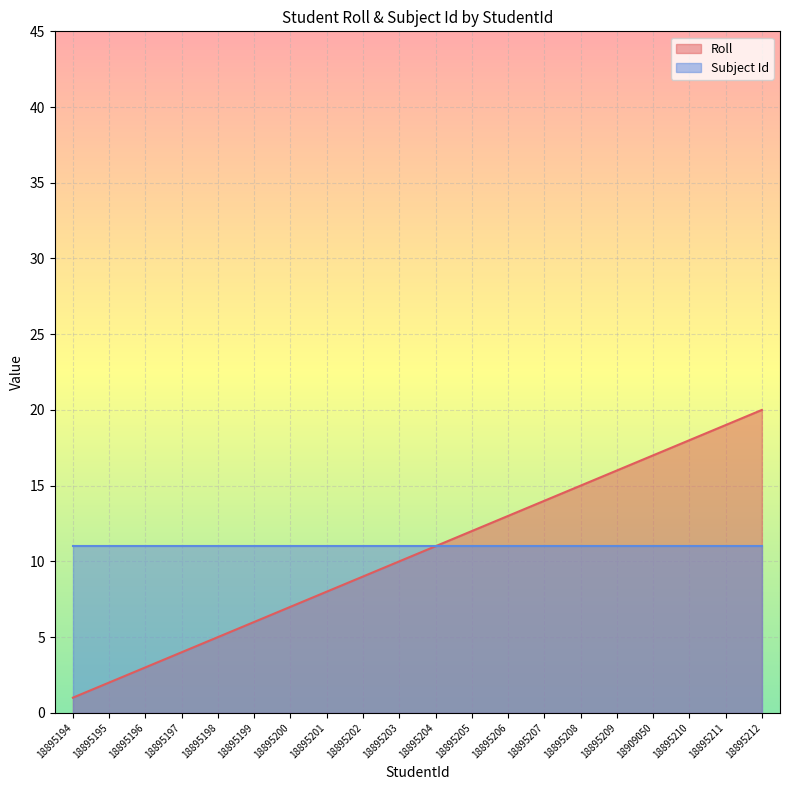

What is the difference between the values at 18895196 and 18895202?

6